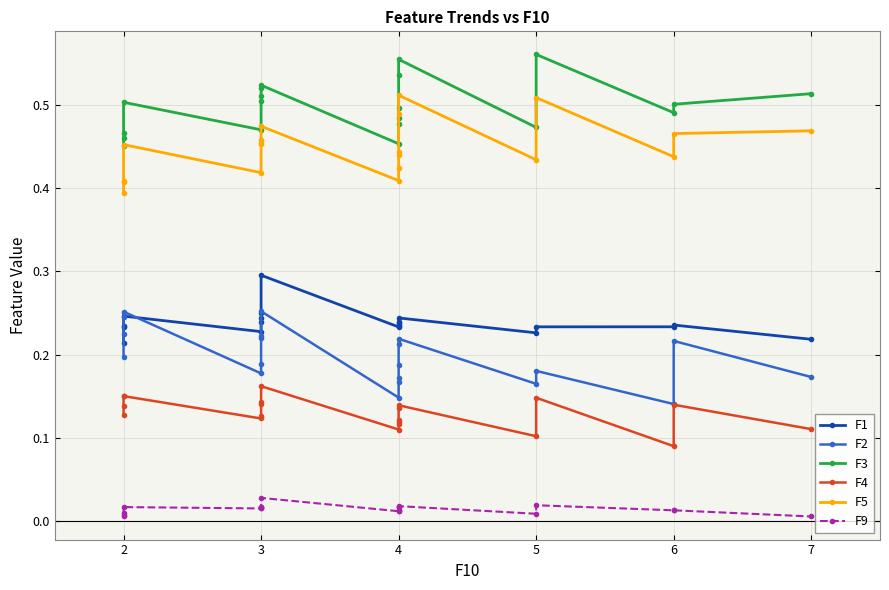

Rank the categories by F4 value from highest to lowest.

3, 2, 2, 5, 3, 3, 6, 4, 2, 4, 2, 3, 3, 4, 4, 4, 7, 4, 5, 6